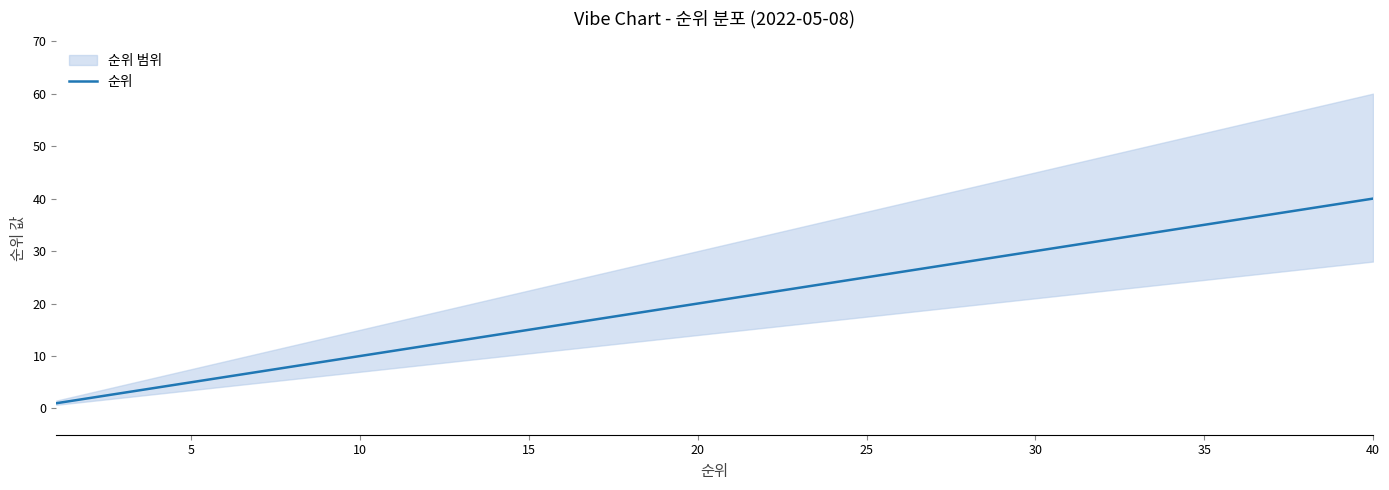

How many lines are shown in the chart?

1